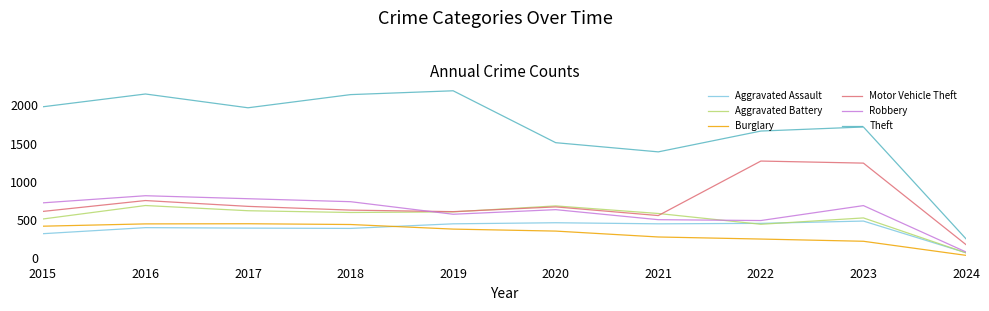

List the series in order of their peak value, highest first.

Theft, Motor Vehicle Theft, Robbery, Aggravated Battery, Aggravated Assault, Burglary